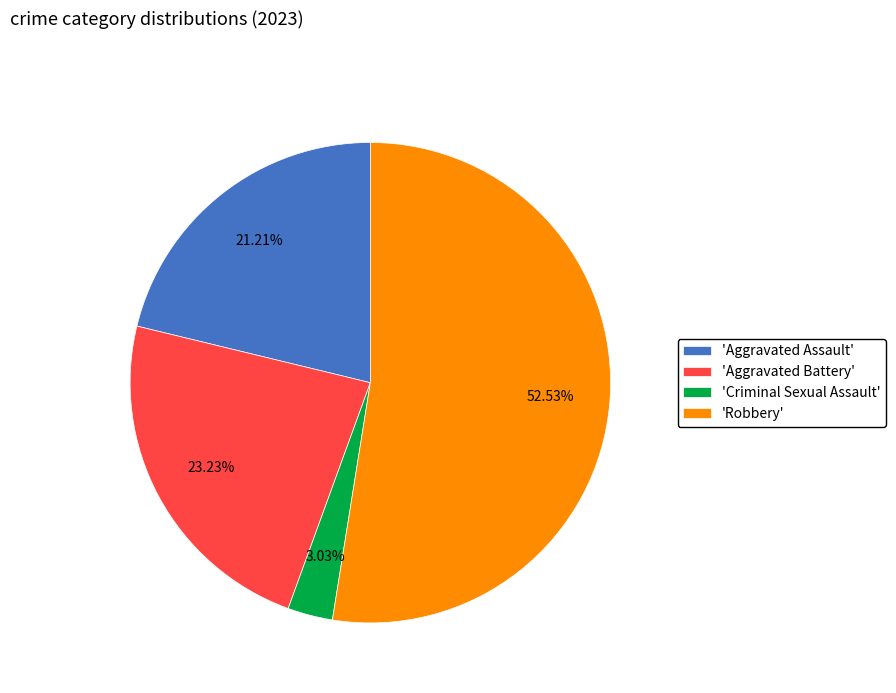

Between 'Criminal Sexual Assault' and 'Aggravated Battery', which is larger?

'Aggravated Battery'